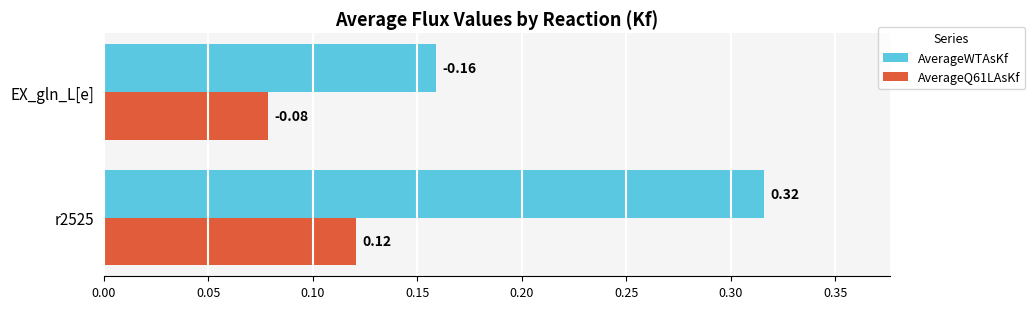

Which label corresponds to the smallest value in the chart?

EX_gln_L[e]